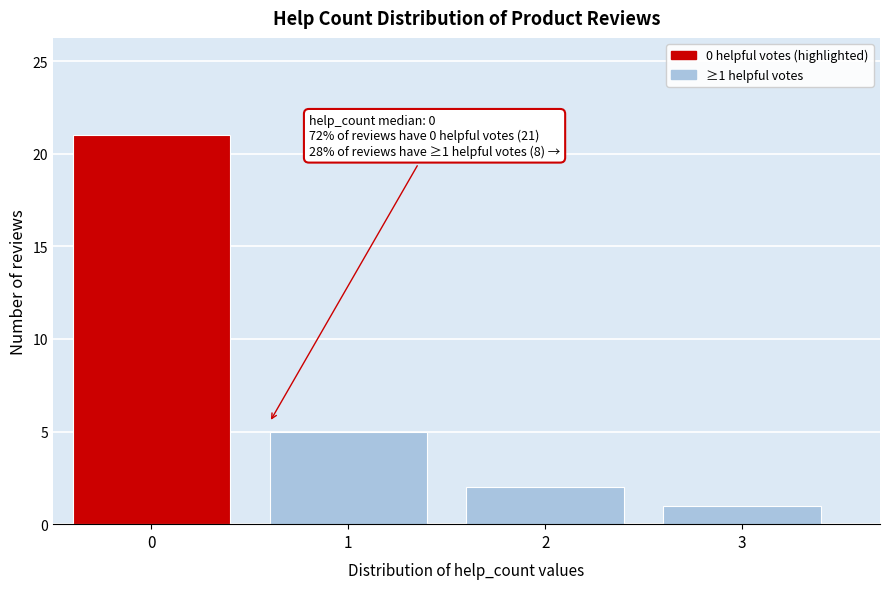

Reading left to right, transcribe all the data shown in this chart.

21	5	2	1